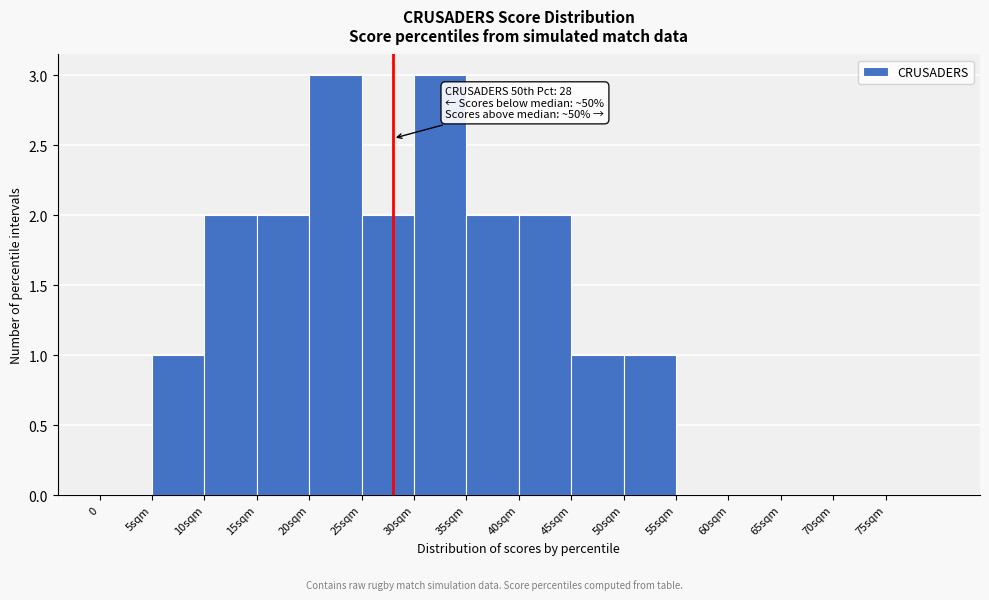

Reading right to left, transcribe all the data shown in this chart.

75sqm=0	70sqm=0	65sqm=0	60sqm=0	55sqm=0	50sqm=1	45sqm=1	40sqm=2	35sqm=2	30sqm=3	25sqm=2	20sqm=3	15sqm=2	10sqm=2	5sqm=1	0=0